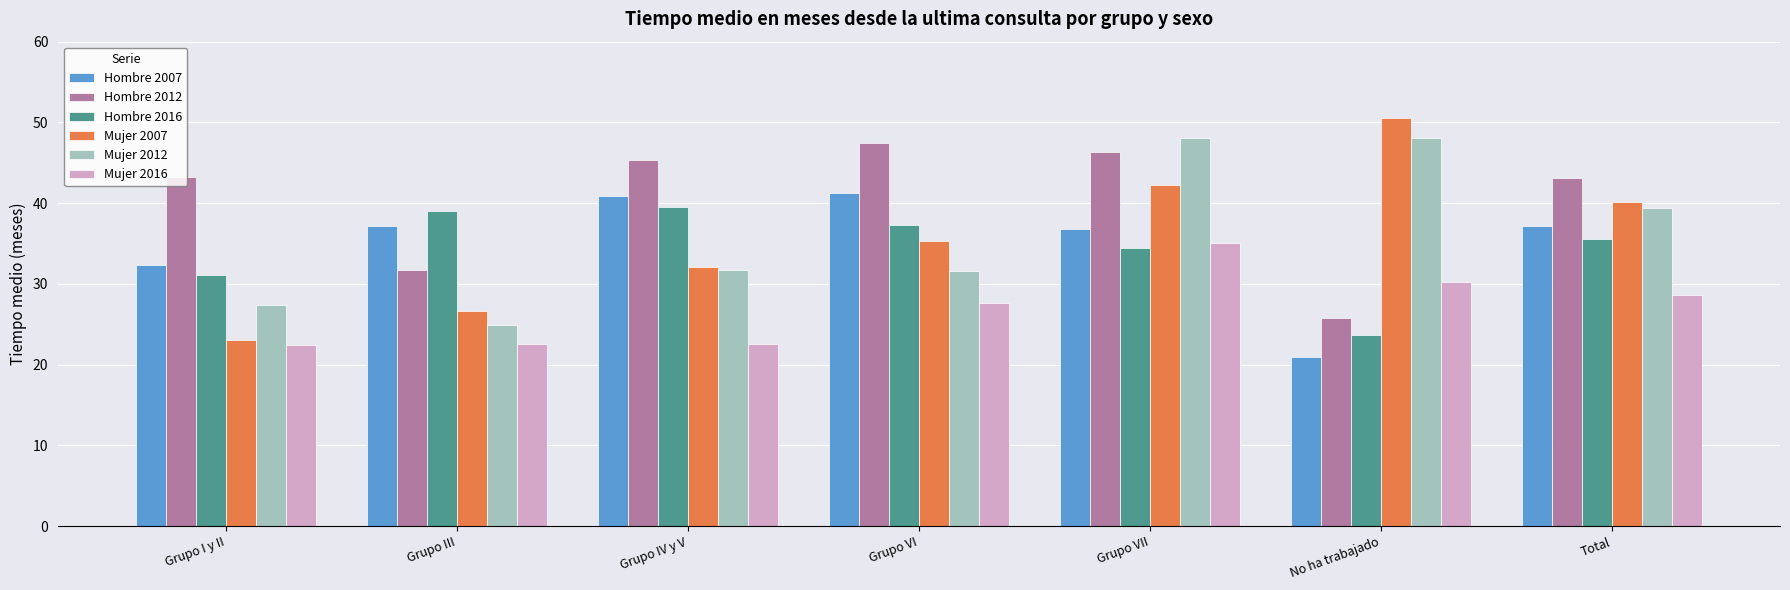

What is the greatest value displayed?

50.6